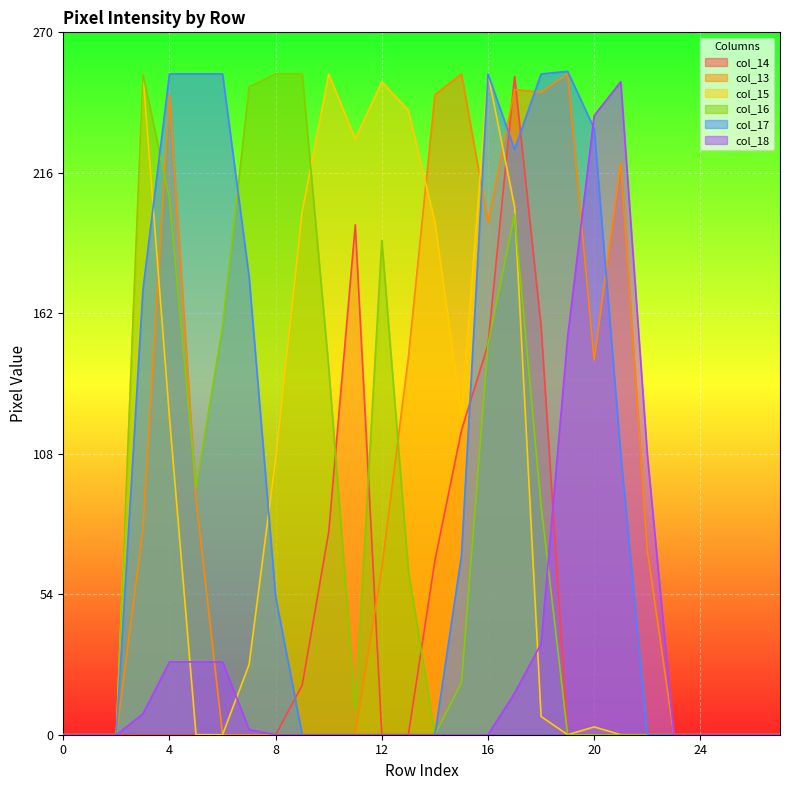

Where do col_16 and col_14 first cross each other?

10 and 11